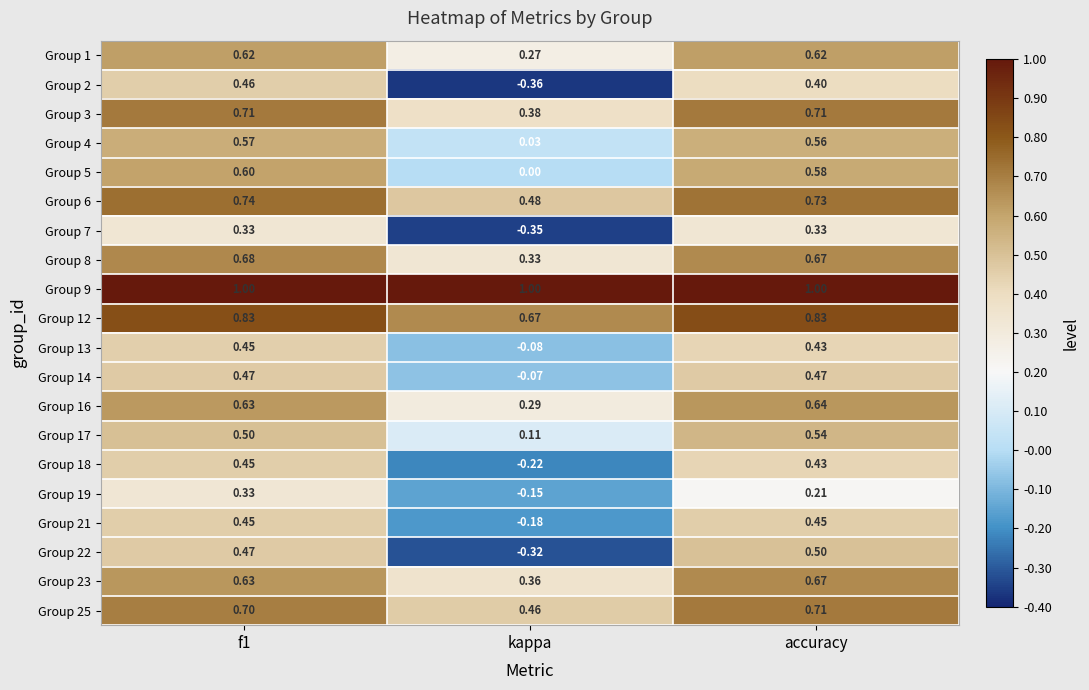

Which category has the lowest value across all series?

kappa